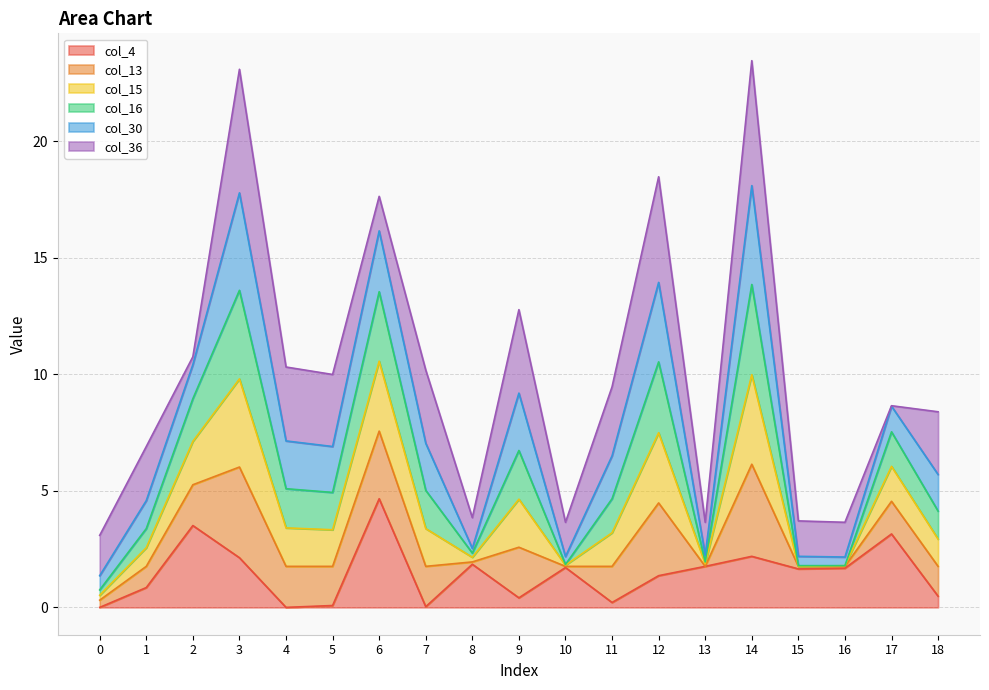

Between 13 and 16, which series saw the biggest shift?

col_4